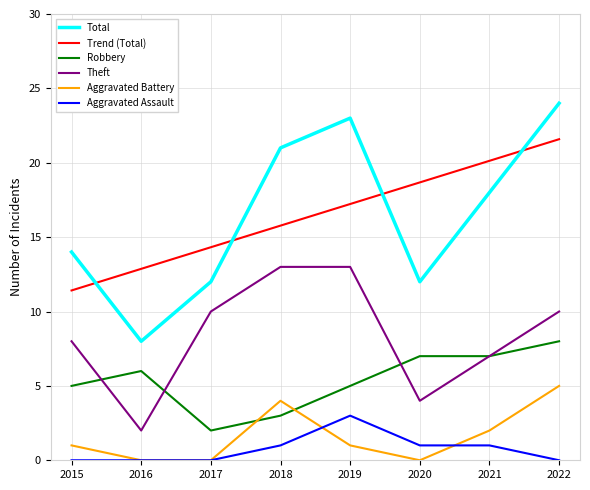

Reading left to right, extract all data points from this chart.

Robbery: 2015=5	2016=6	2017=2	2018=3	2019=5	2020=7	2021=7	2022=8
Theft: 2015=8	2016=2	2017=10	2018=13	2019=13	2020=4	2021=7	2022=10
Total: 2015=14	2016=8	2017=12	2018=21	2019=23	2020=12	2021=18	2022=24
Aggravated Battery: 2015=1	2016=0	2017=0	2018=4	2019=1	2020=0	2021=2	2022=5
Aggravated Assault: 2015=0	2016=0	2017=0	2018=1	2019=3	2020=1	2021=1	2022=0